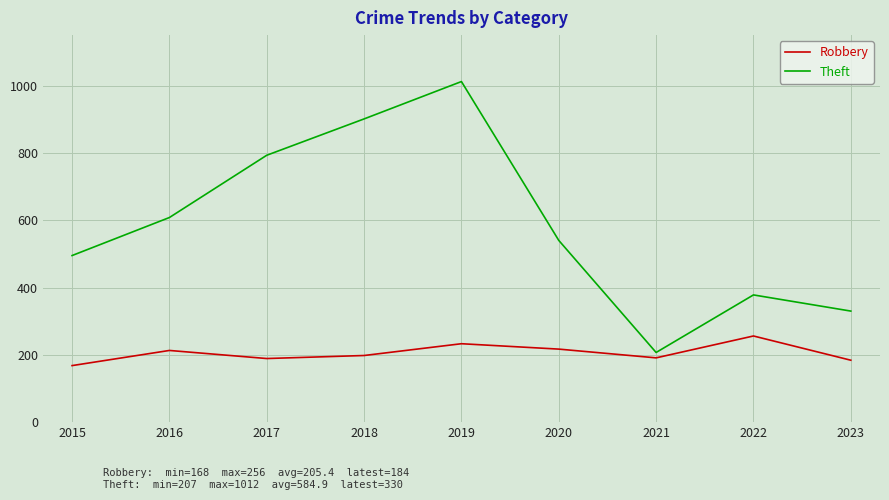

Rank the series at 2022 from highest to lowest value.

Theft, Robbery